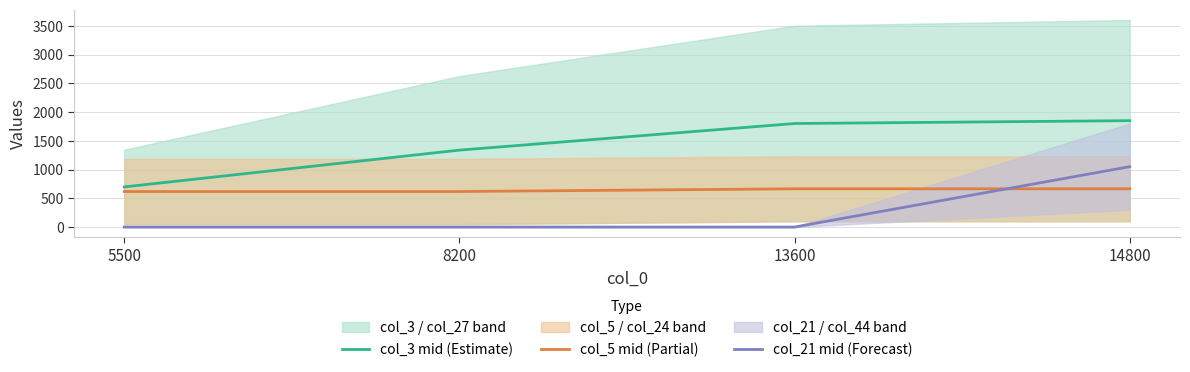

At which category is the sum across all series the highest?

14800